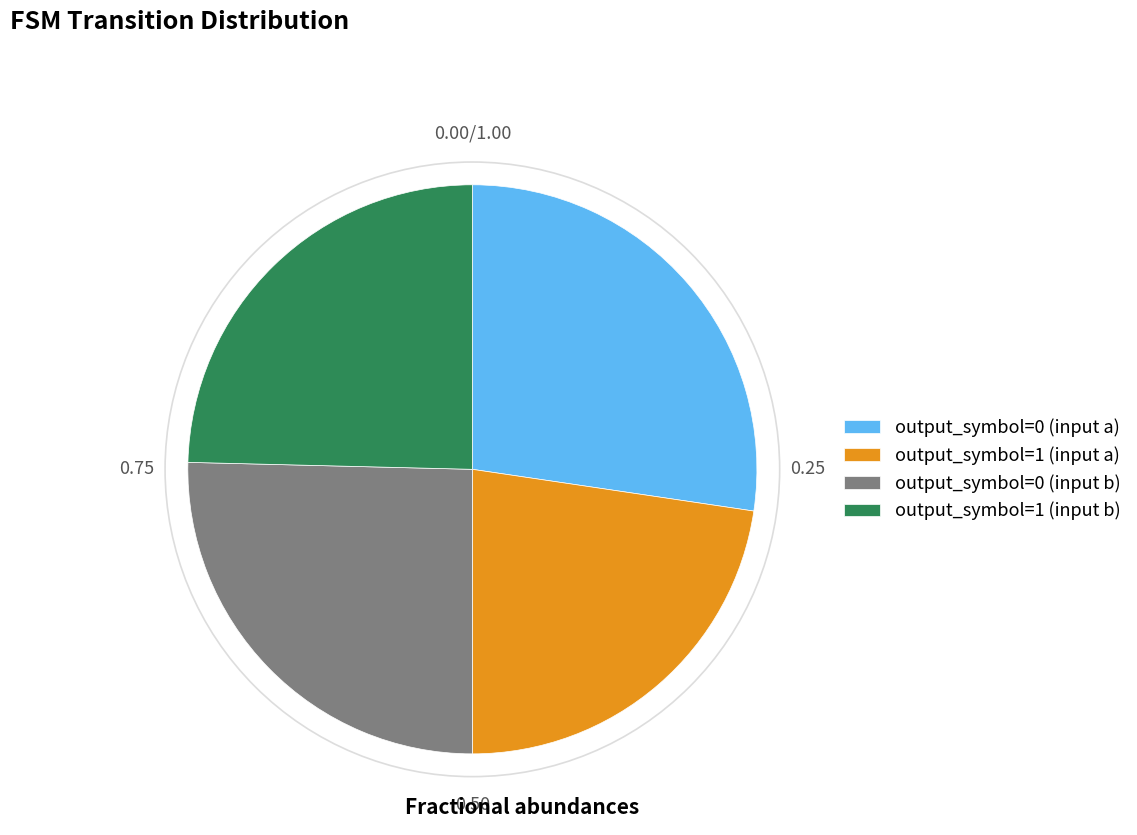

Which category has the biggest portion of the pie?

output_symbol=0 (input a)